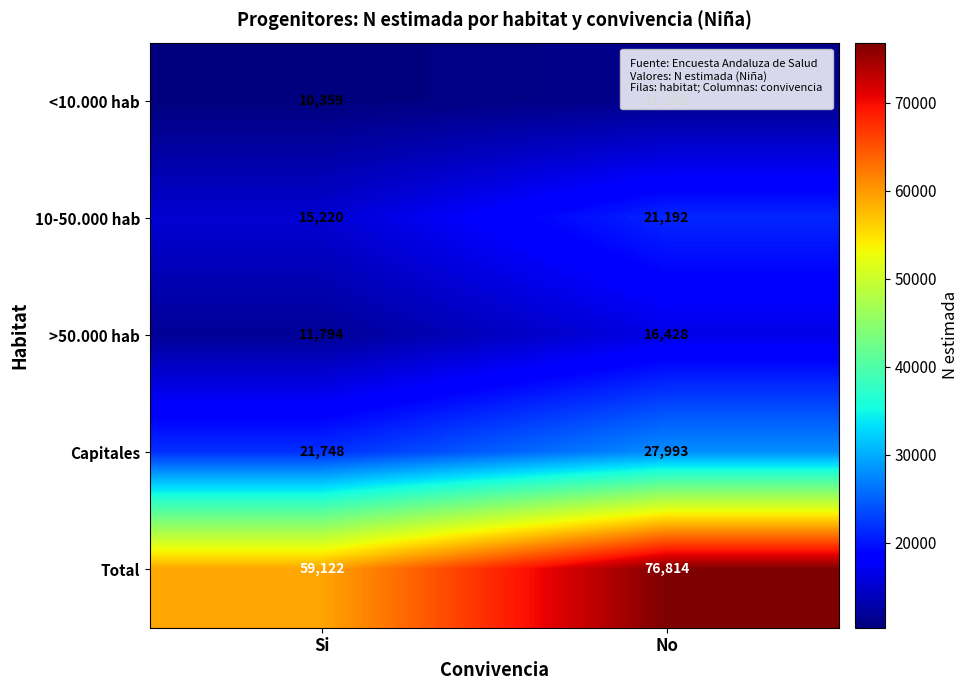

Read the Total value at No, to the nearest 50.

76800